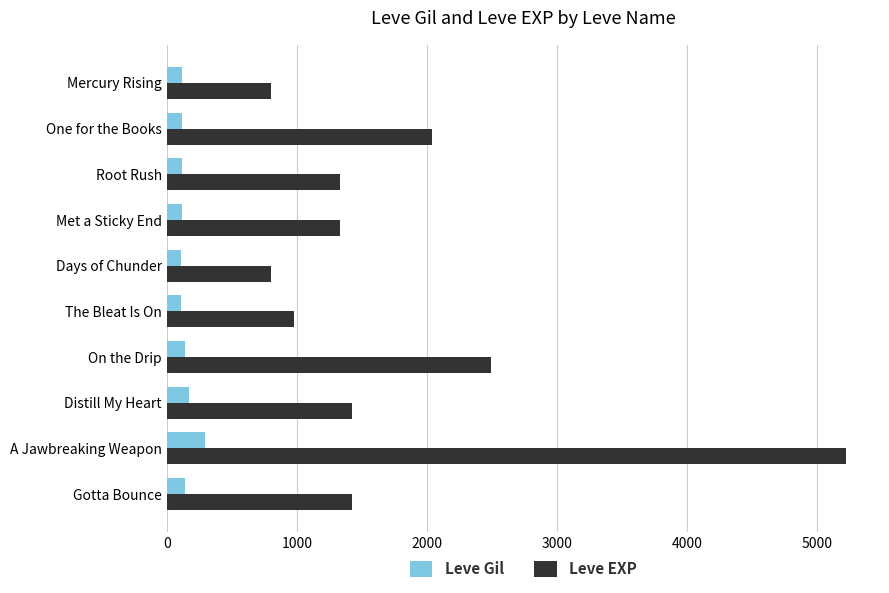

What is the lowest value of the Leve EXP series?

800